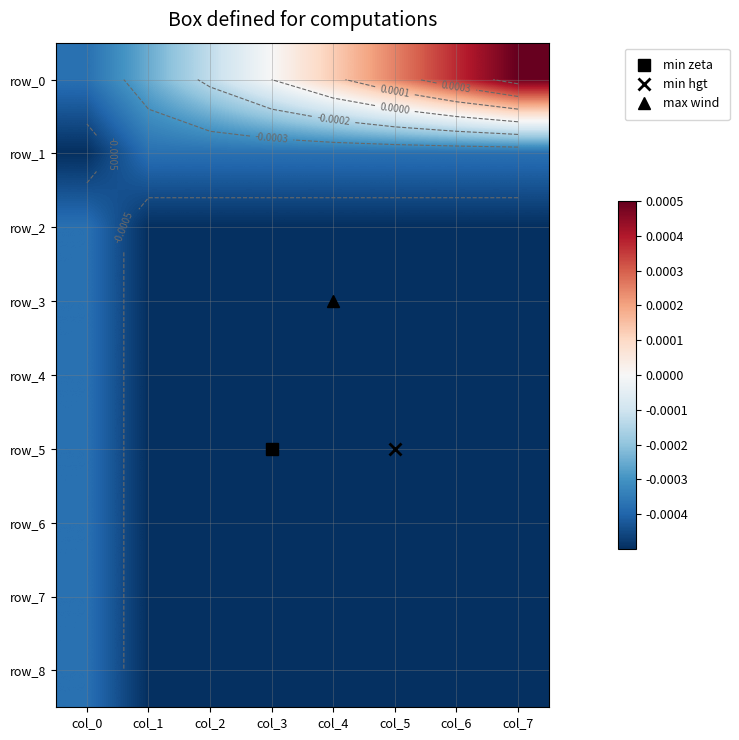

True or false: row_4 has a value of -0.0 at col_4.

True